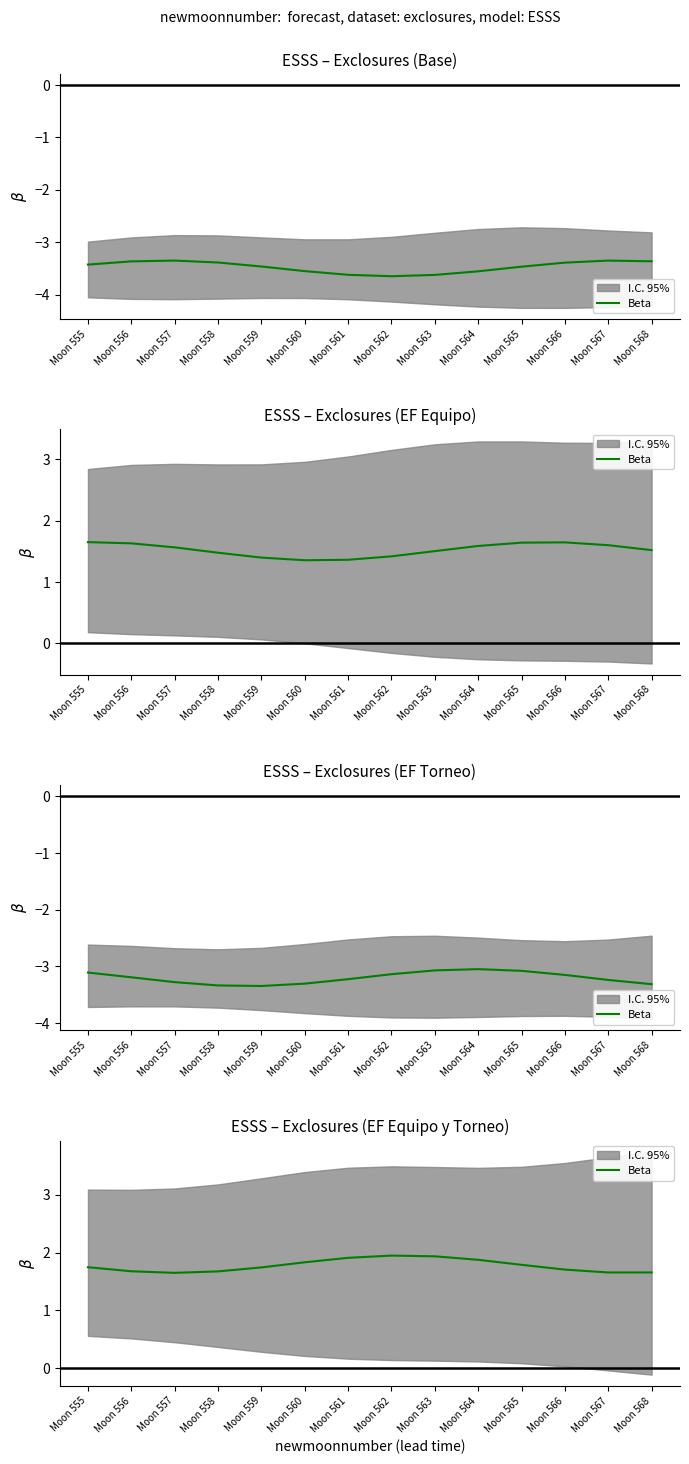

Rank the categories by value from highest to lowest.

Moon 562, Moon 563, Moon 561, Moon 564, Moon 560, Moon 565, Moon 555, Moon 559, Moon 566, Moon 556, Moon 558, Moon 568, Moon 567, Moon 557